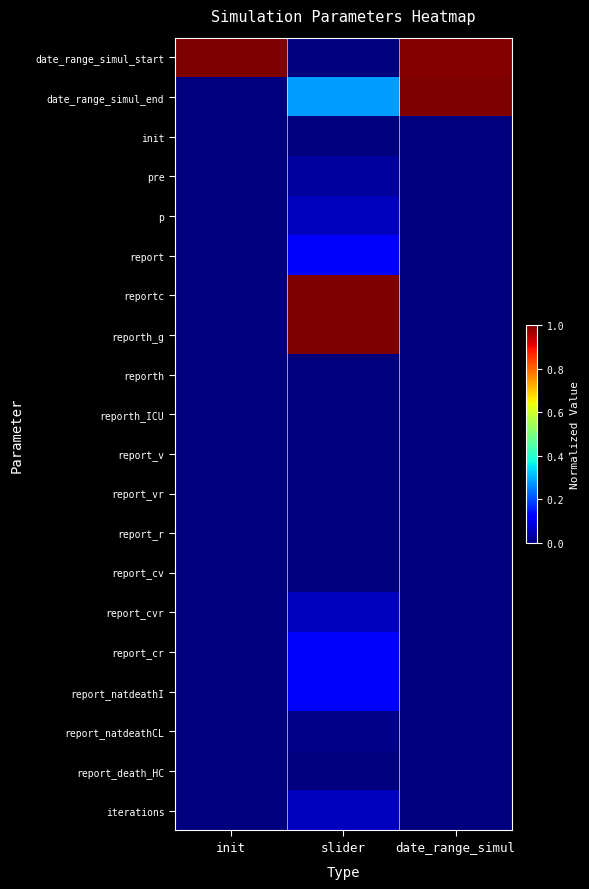

At which category is the sum across all series the highest?

slider